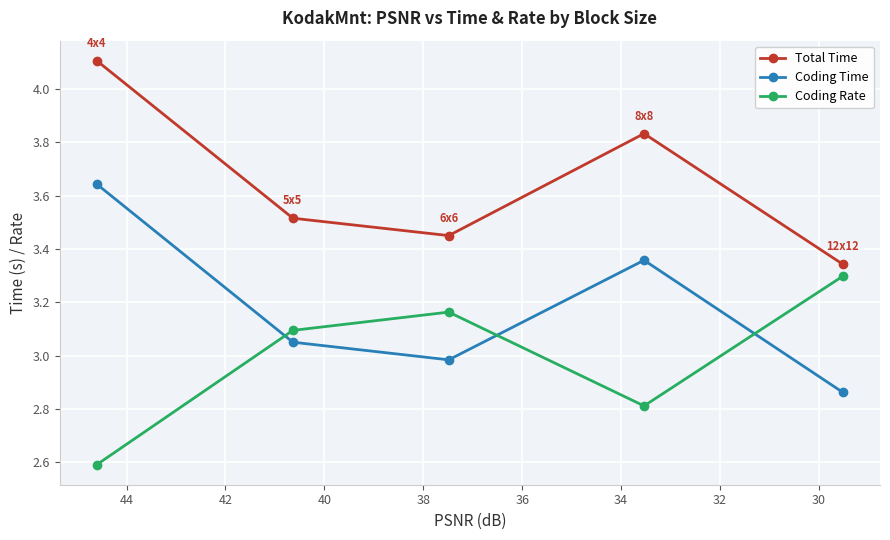

What is the value of the Total Time point at the 5th from the left?

3.3